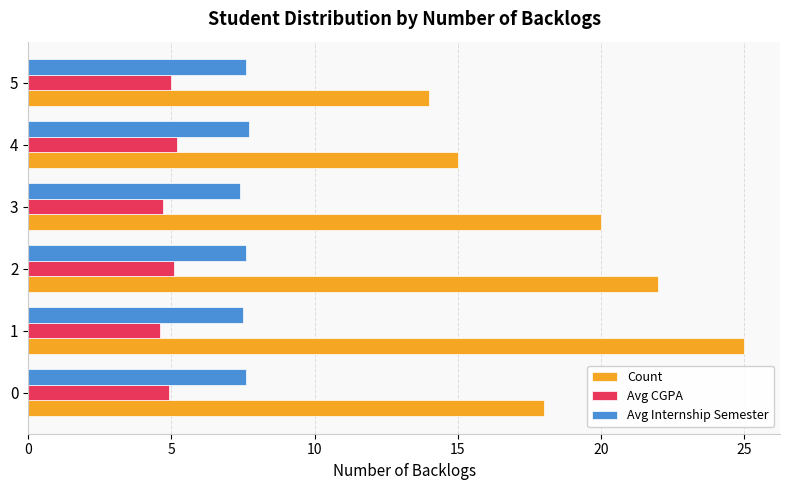

List the series in order of their overall mean, highest first.

Count, Avg Internship Semester, Avg CGPA